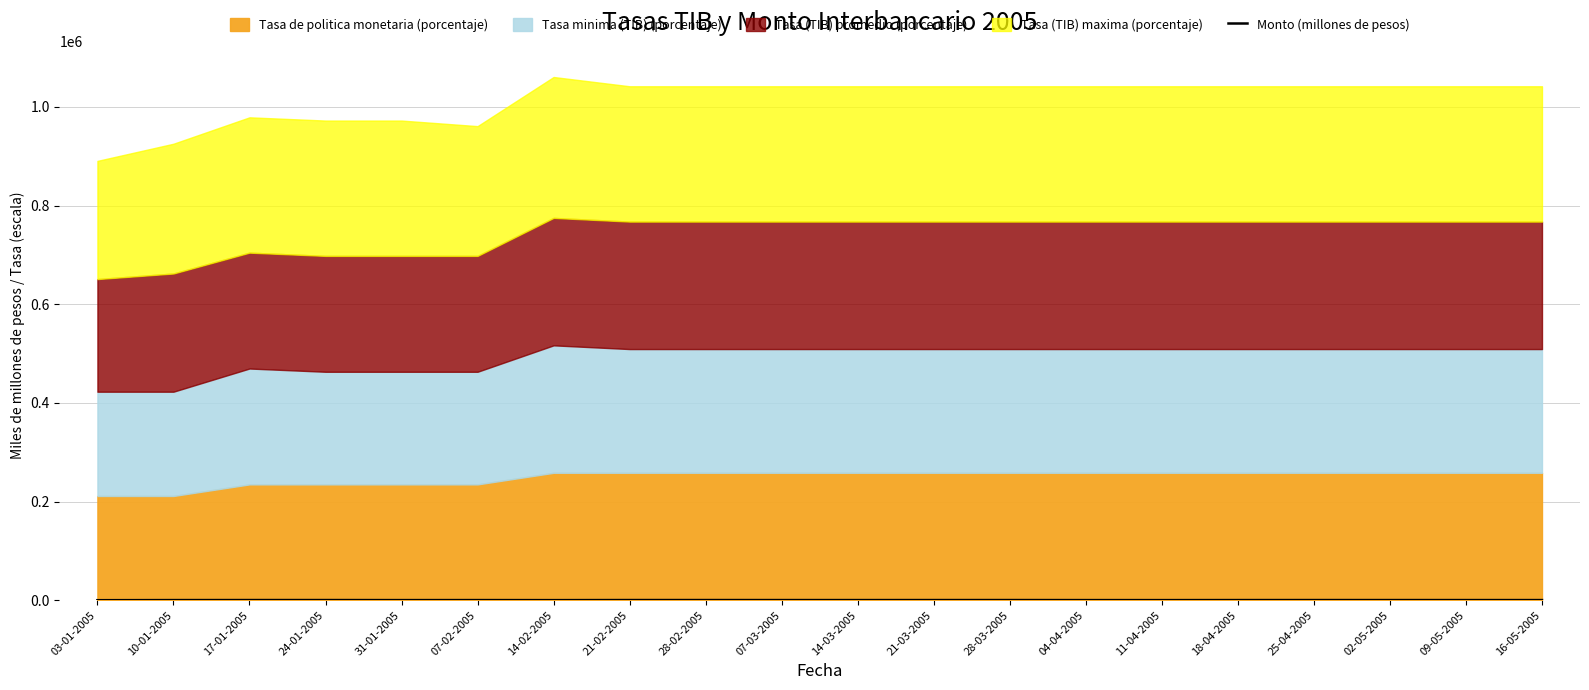

What is the value of the 20th point from the left?

355.0